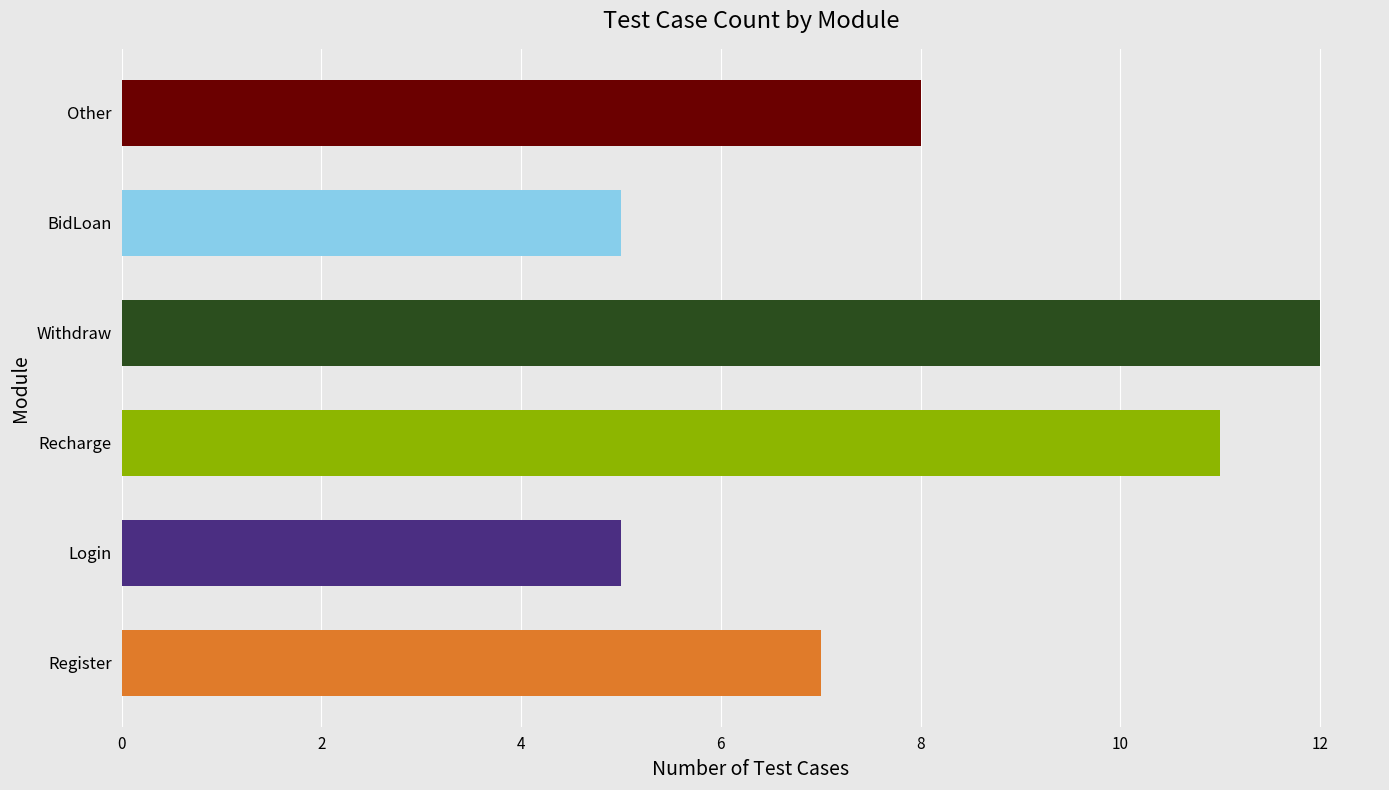

List the labels in order of value, smallest first.

Login, BidLoan, Register, Other, Recharge, Withdraw